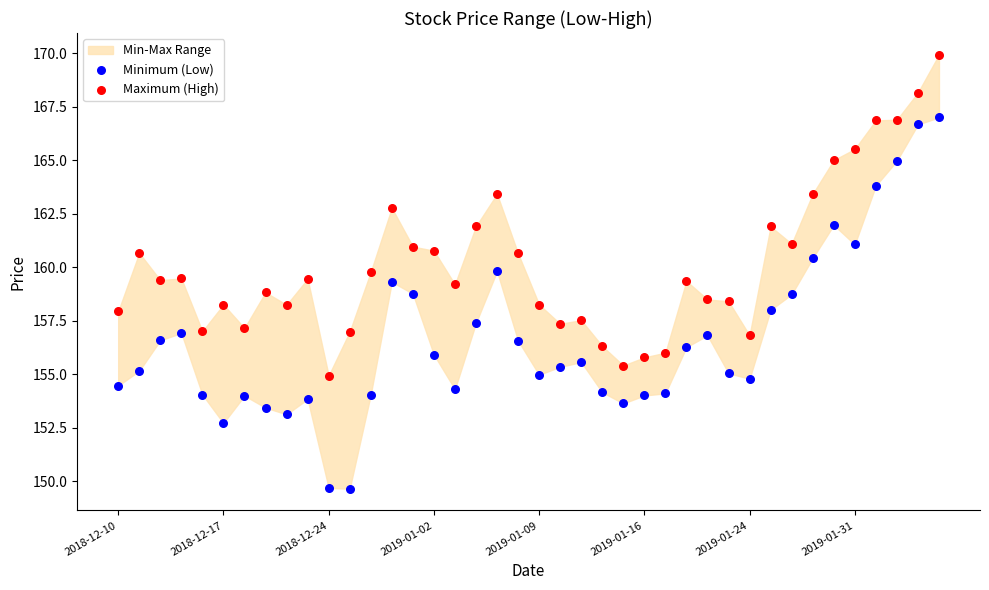

Which series reaches the maximum Y coordinate?

Maximum (High)